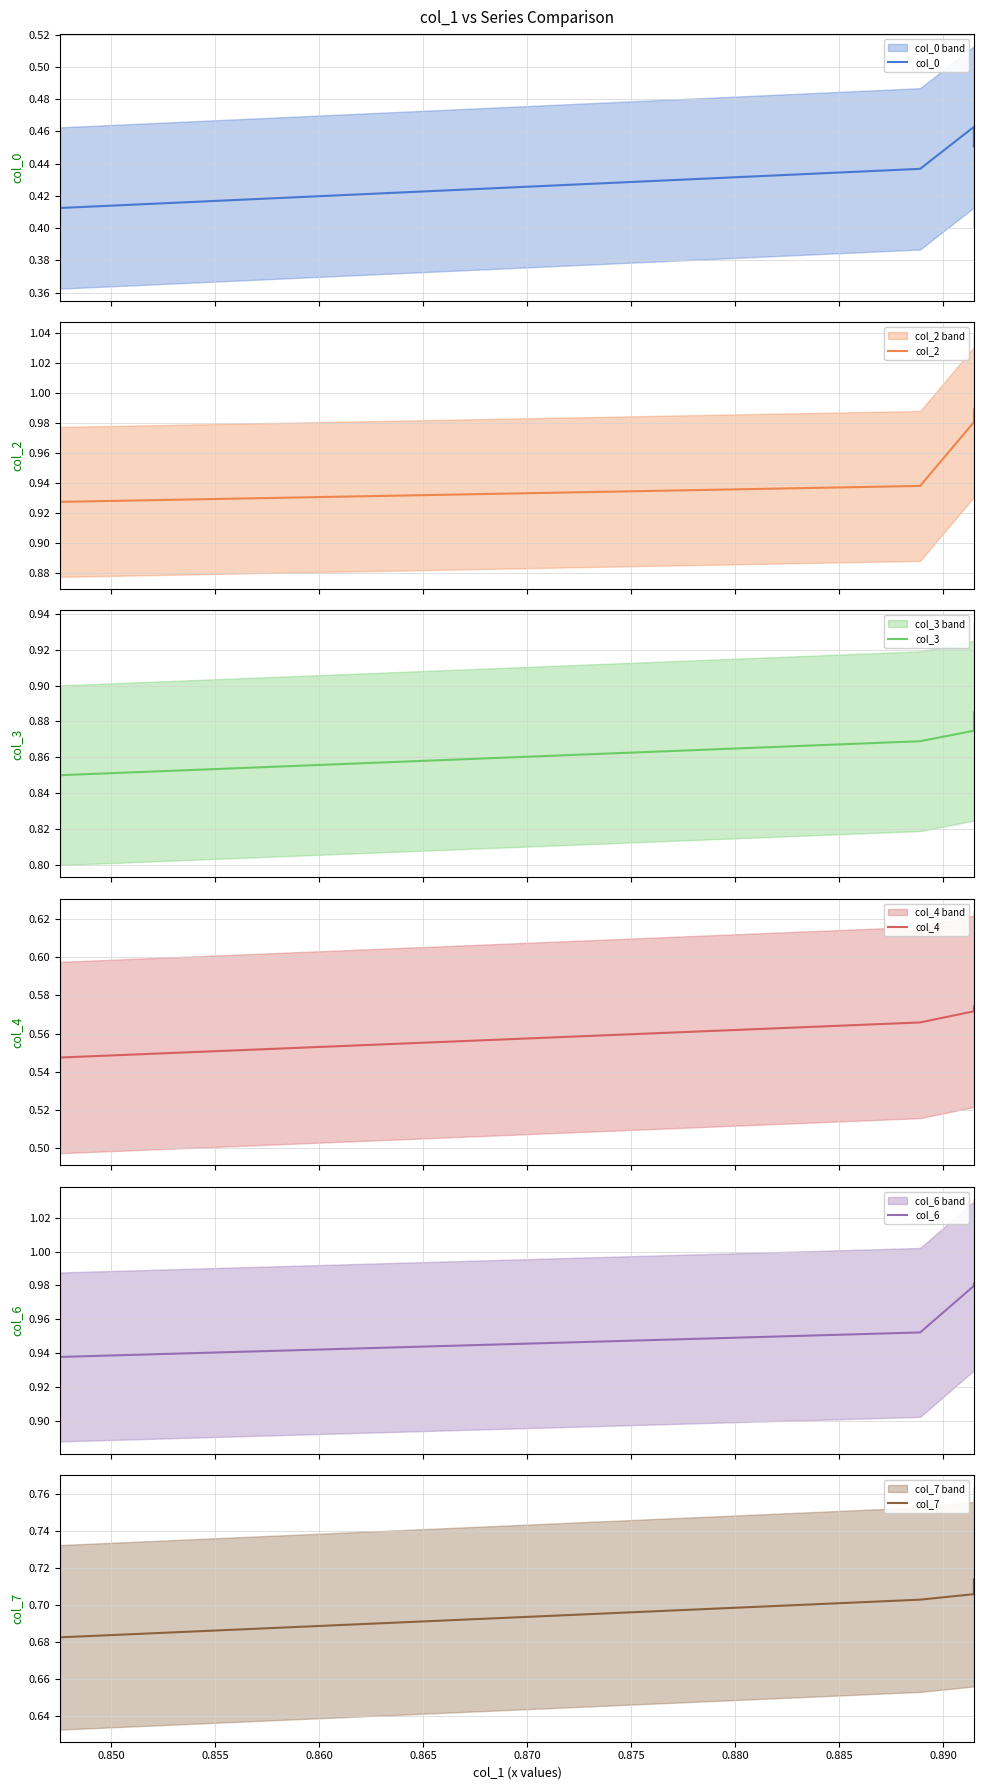

What is the value of the col_7 point at the 4th from the left?

0.7